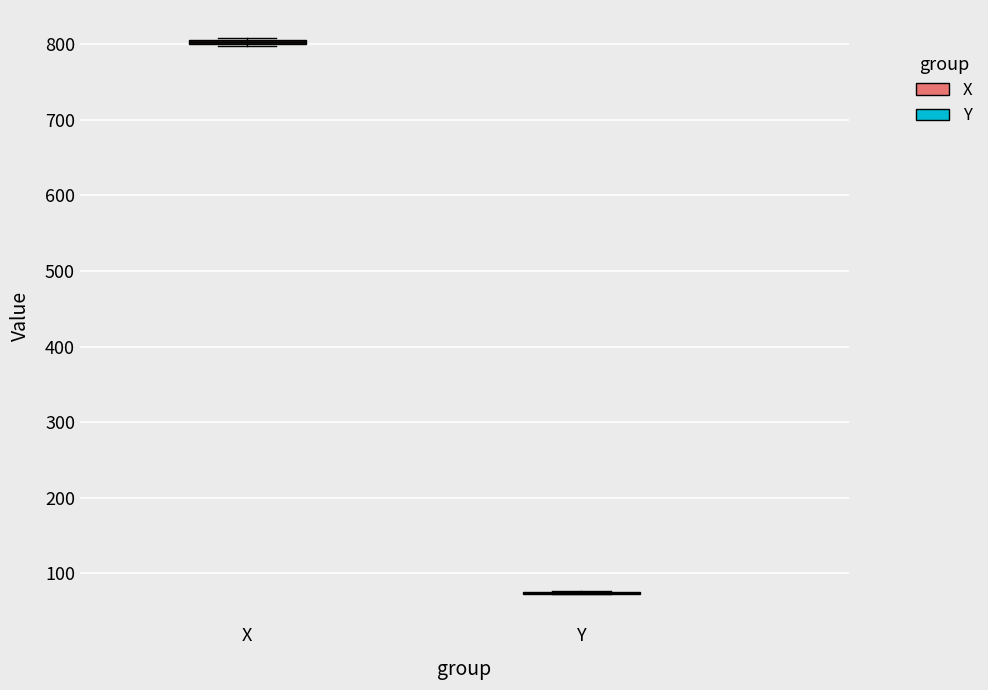

Where is the upper edge of the box for X on the y-axis? The values are not printed on the chart, so give them approximately, as read against the axis.

810